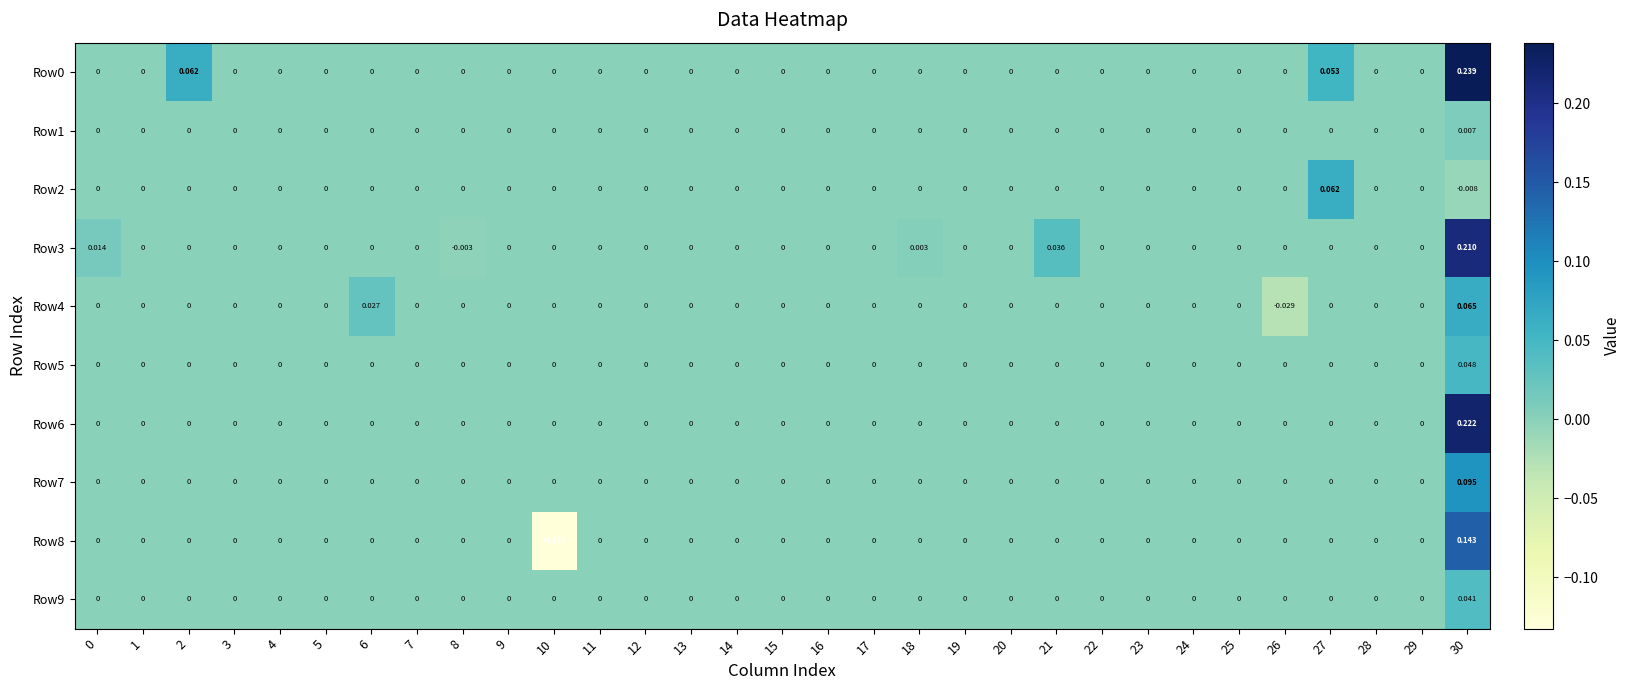

How many series are shown in this chart?

10